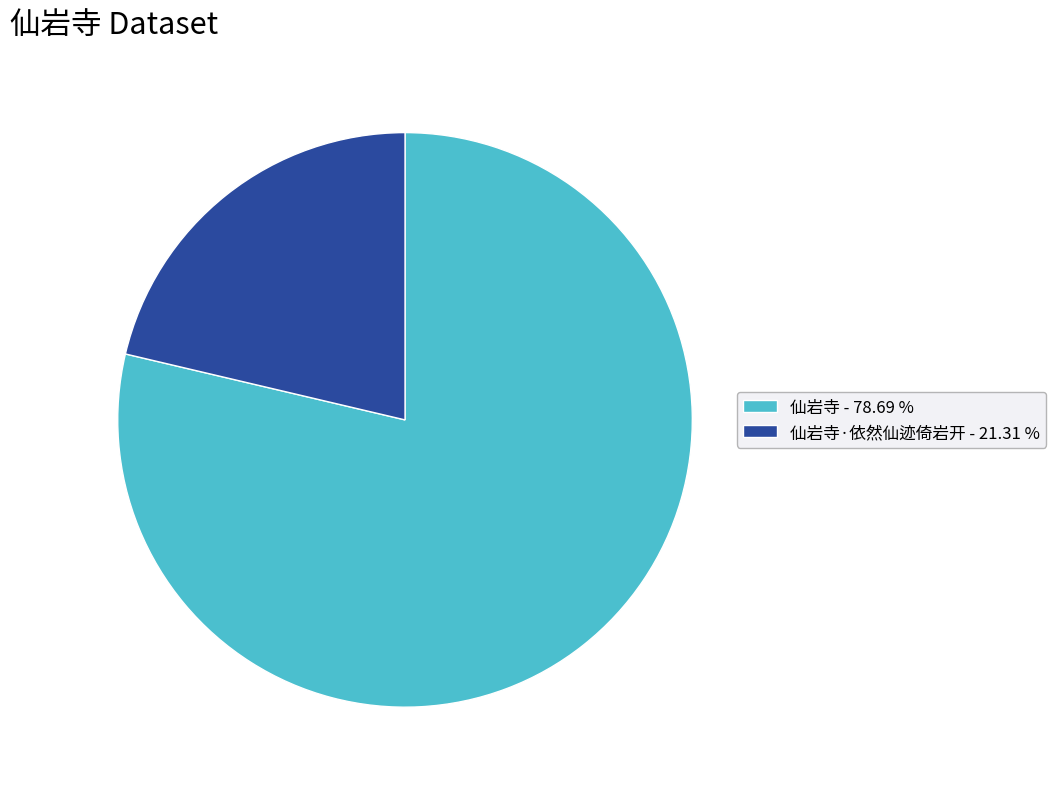

Does any single category account for the majority?

Yes